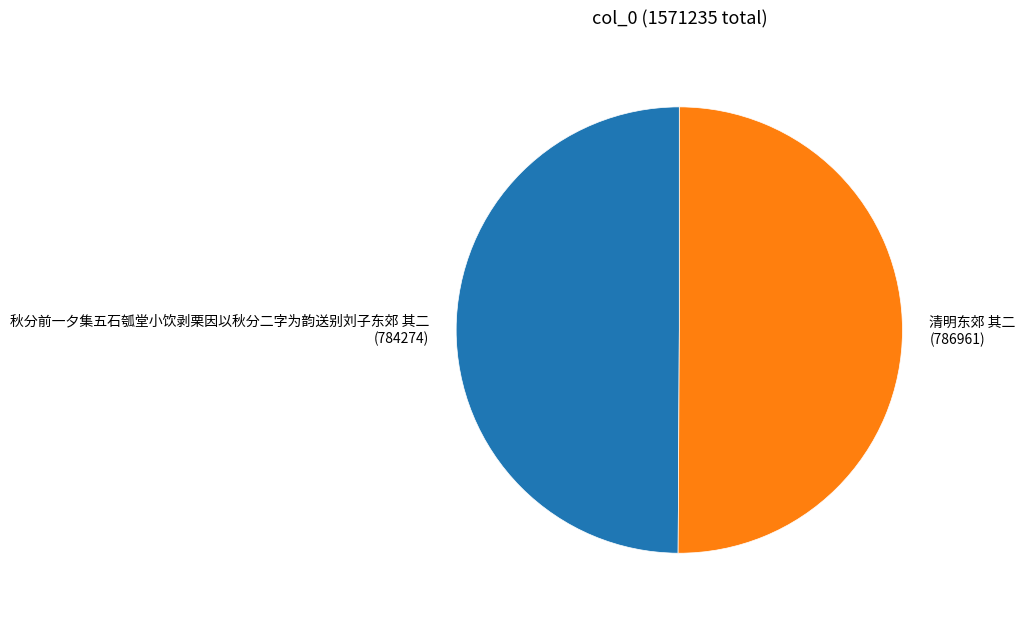

Approximately how many times larger is the value at 清明东郊 其二 (786961) compared to 秋分前一夕集五石瓠堂小饮剥栗因以秋分二字为韵送别刘子东郊 其二 (784274)?

1.0